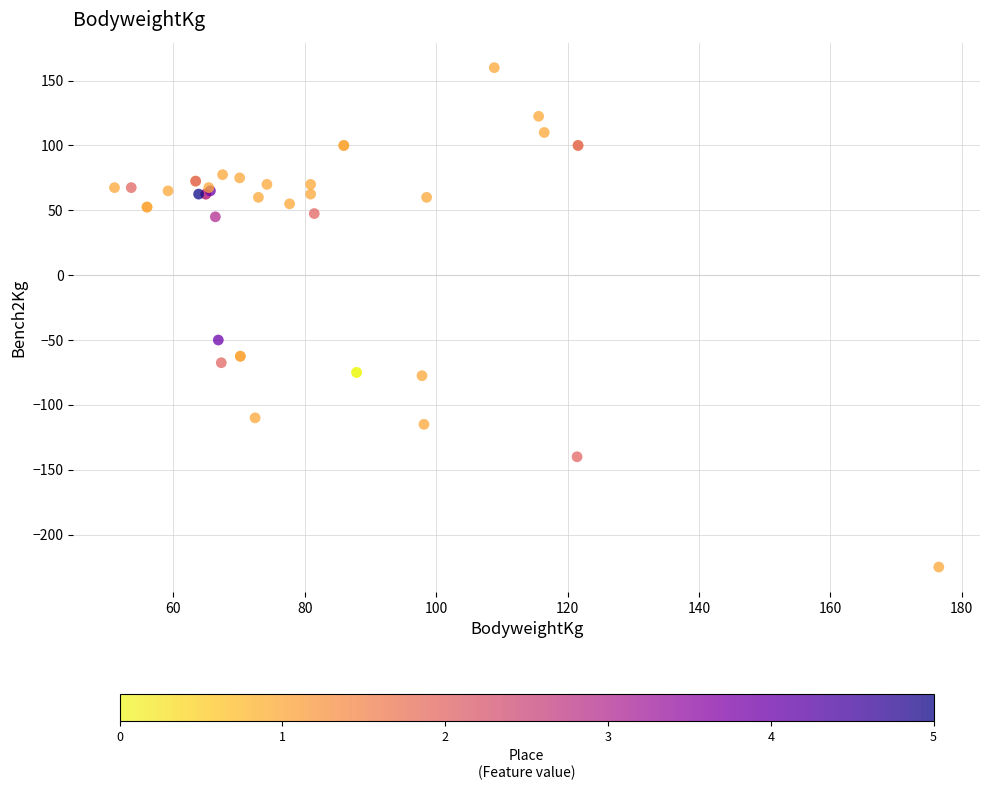

What Y value in the scatter plot is closest to -32?

-50.0